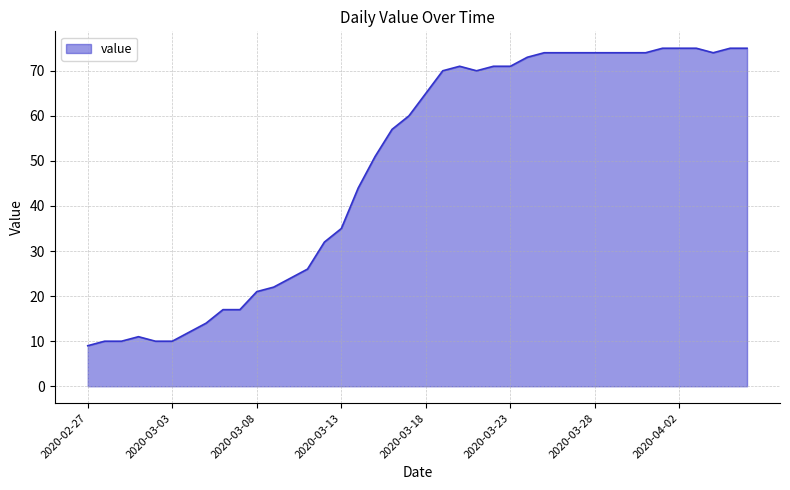

What is the maximum value shown in the chart?

75